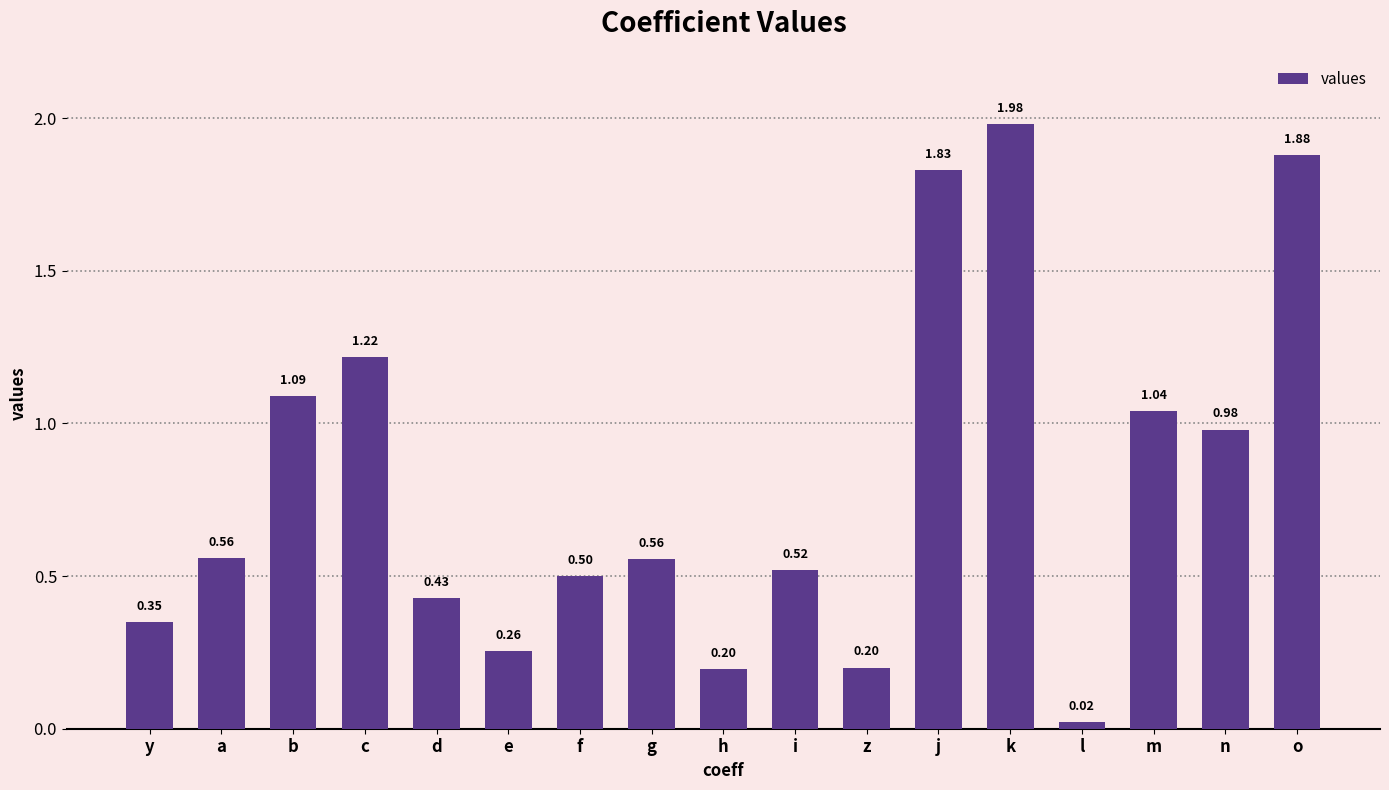

What is the difference between the second highest and second lowest values?

1.7